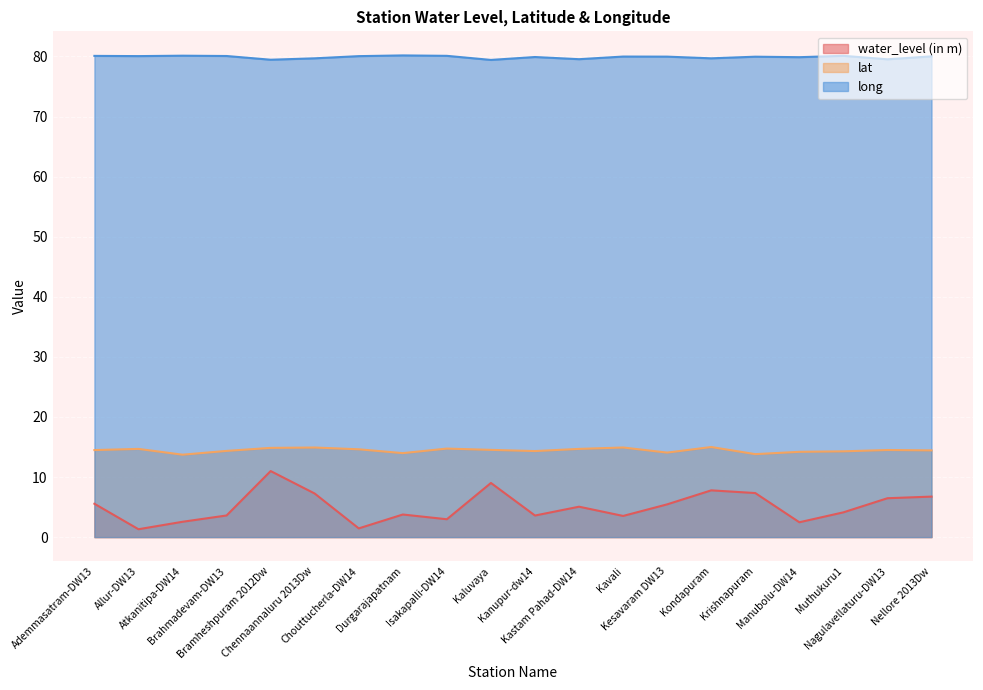

What is the average value of the water_level (in m) series?

5.0